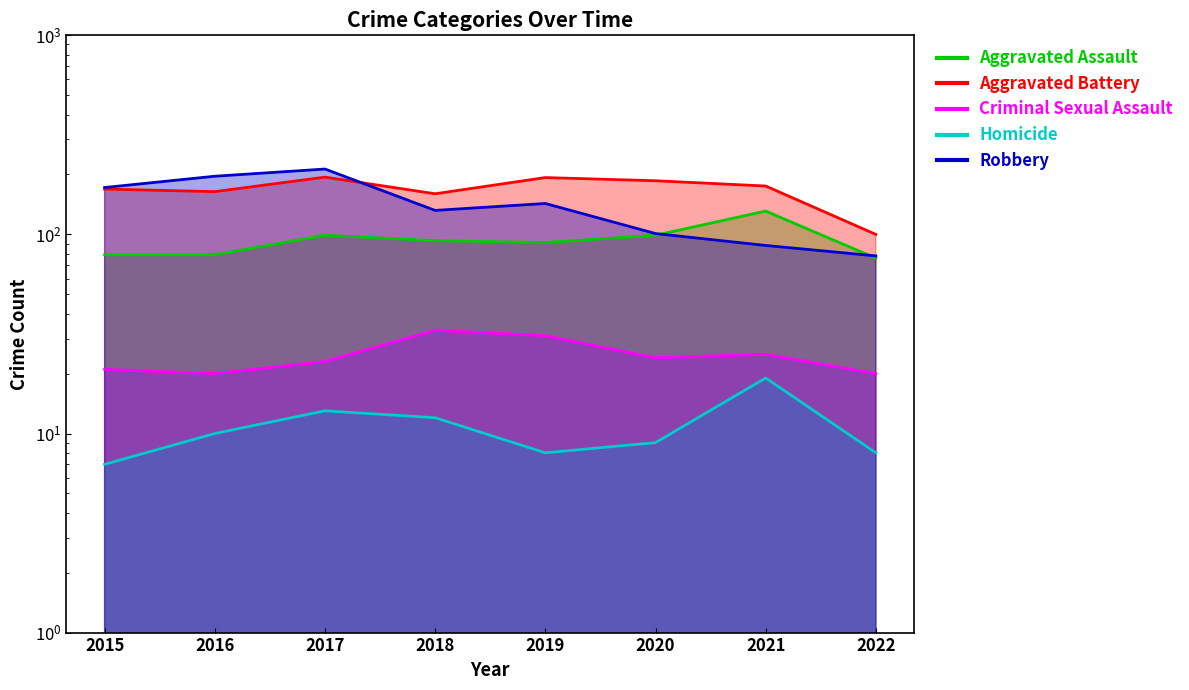

What is the spread (max minus min) of values at 2017?

200